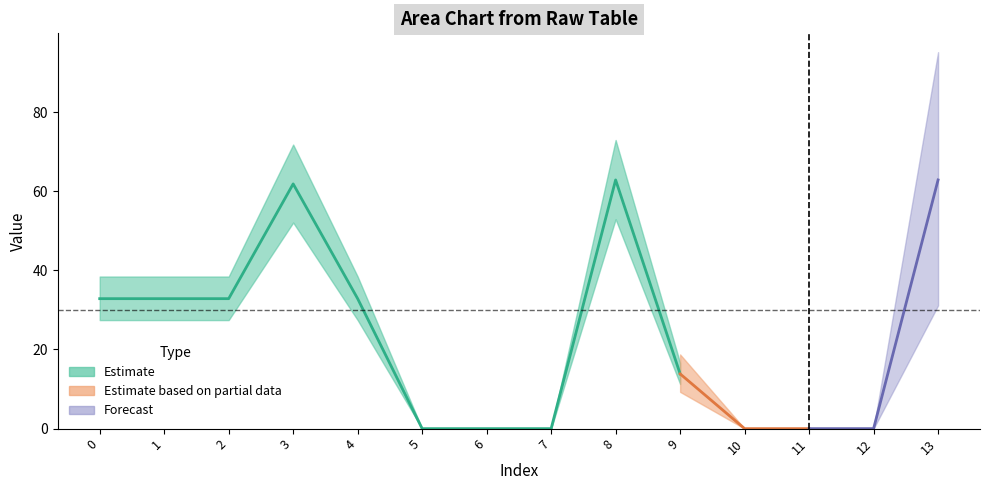

Reading left to right, list all the values displayed in this chart.

col_11: 32.3	32.3	32.3	61.3	32.3	0.0	0.0	0.0	62.3	13.3	0.0	0.0	0.0	62.3
col_16: 33.4	33.4	33.4	62.4	33.4	0.0	0.0	0.0	63.4	14.4	0.0	0.0	0.0	63.4